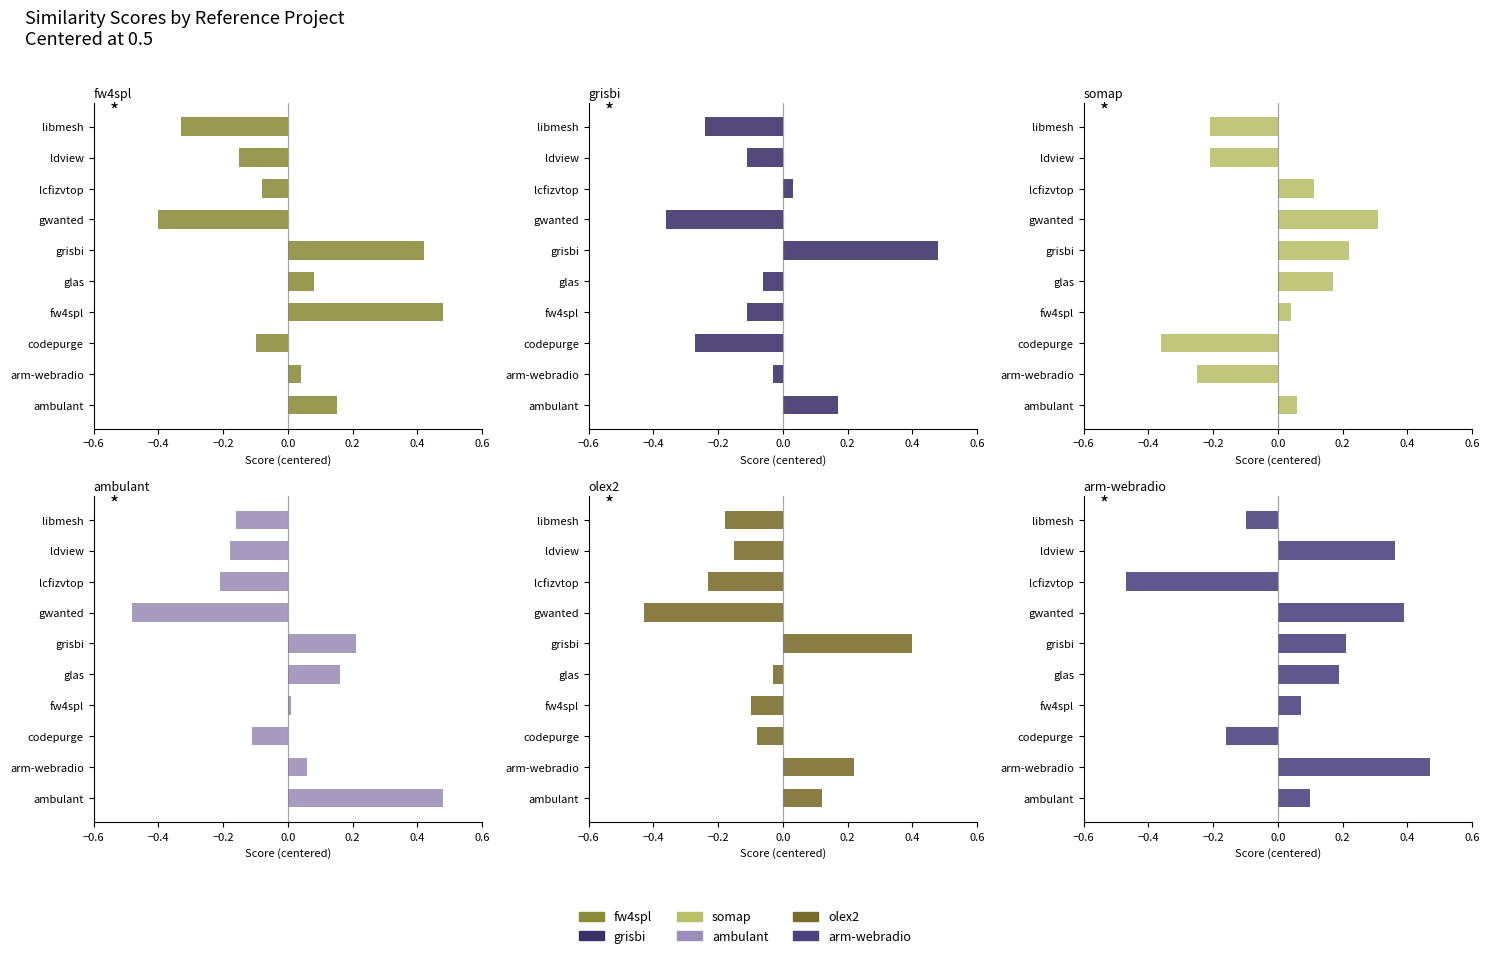

Read the grisbi.csv value at codepurge.

-0.3